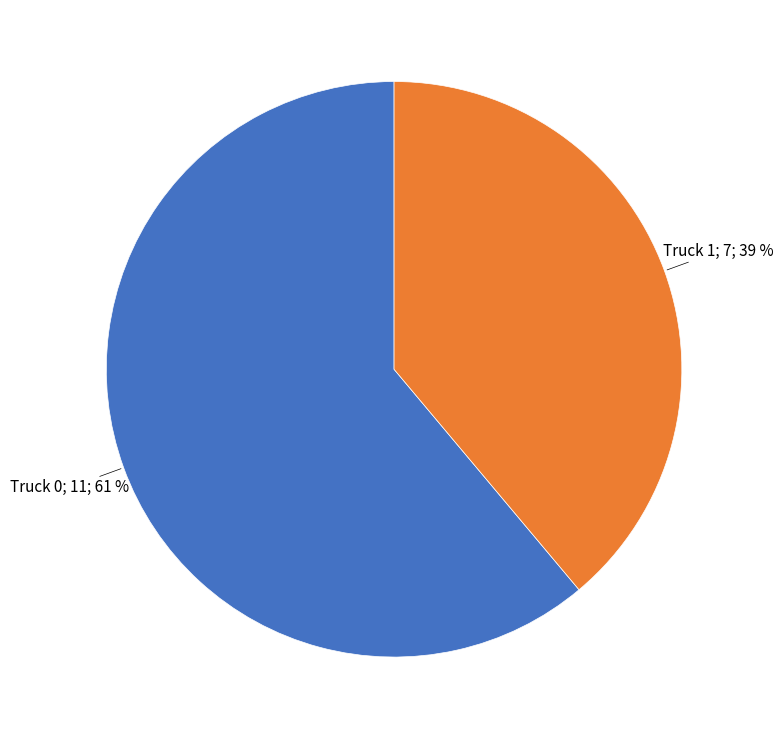

To the nearest percent, what is the difference between the largest and smallest slice percentages?

22%